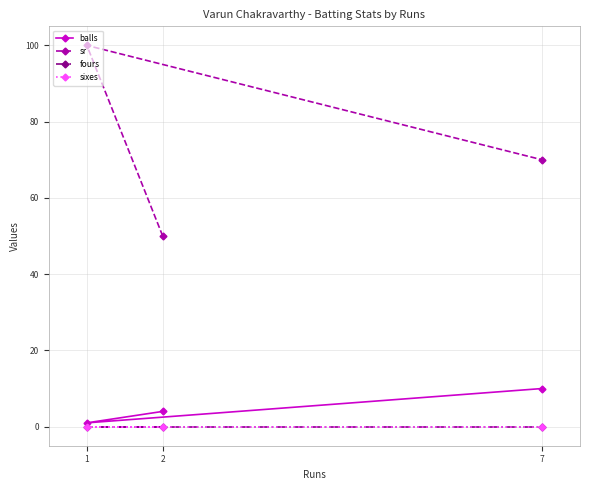

Does the chart have visible grid lines?

Yes